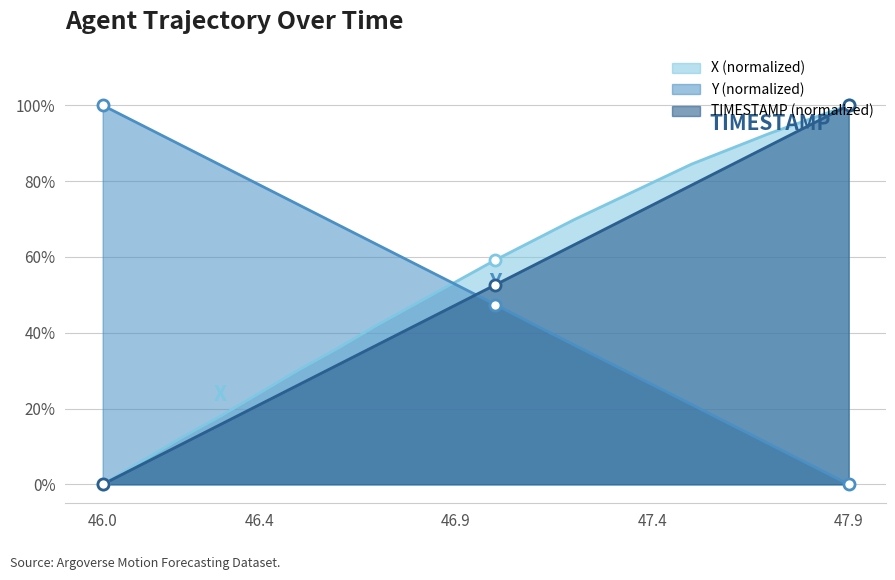

True or false: Y and X intersect in this chart.

True